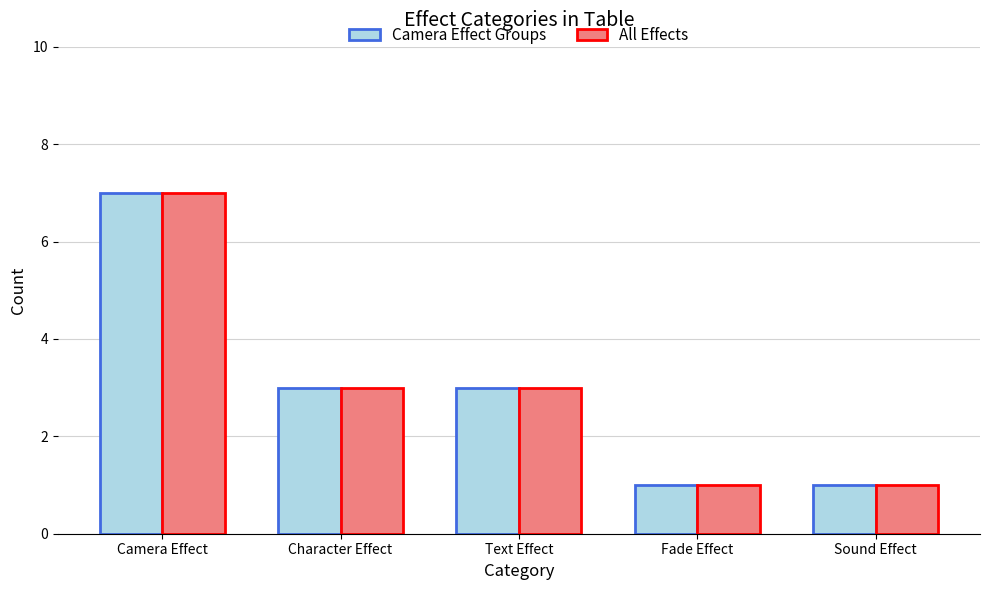

The value of Camera Effect Groups at Sound Effect is 1. True or false?

True